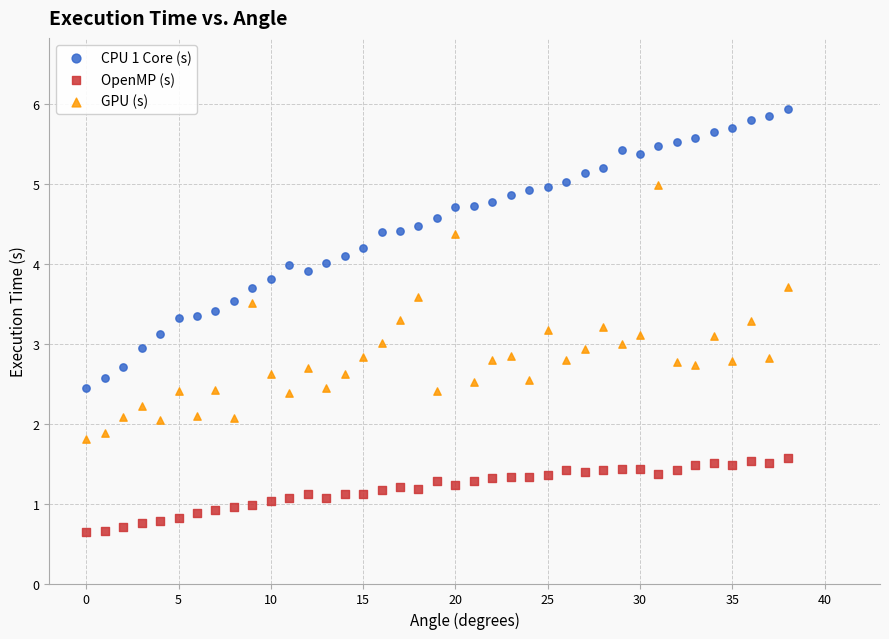

Which series has the largest Y range (max minus min)?

CPU 1 Core (s)